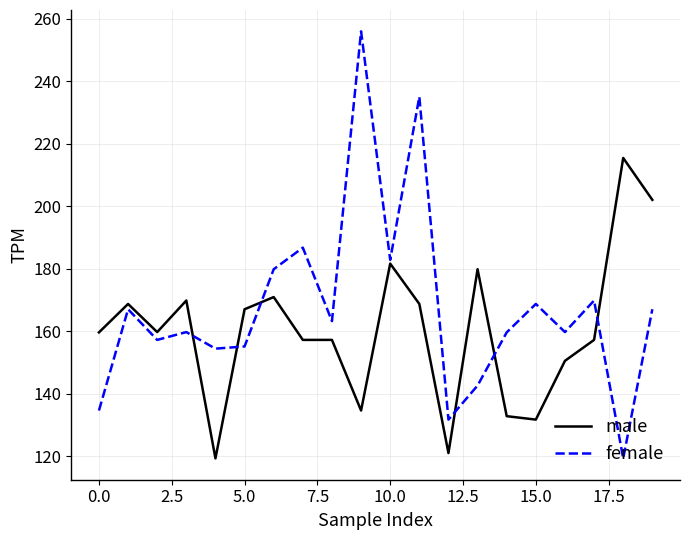

At how many categories does at least one series exceed 238?

1